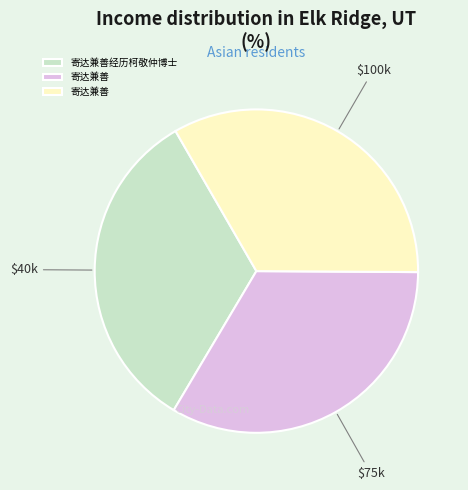

Is there a majority slice in this chart?

No